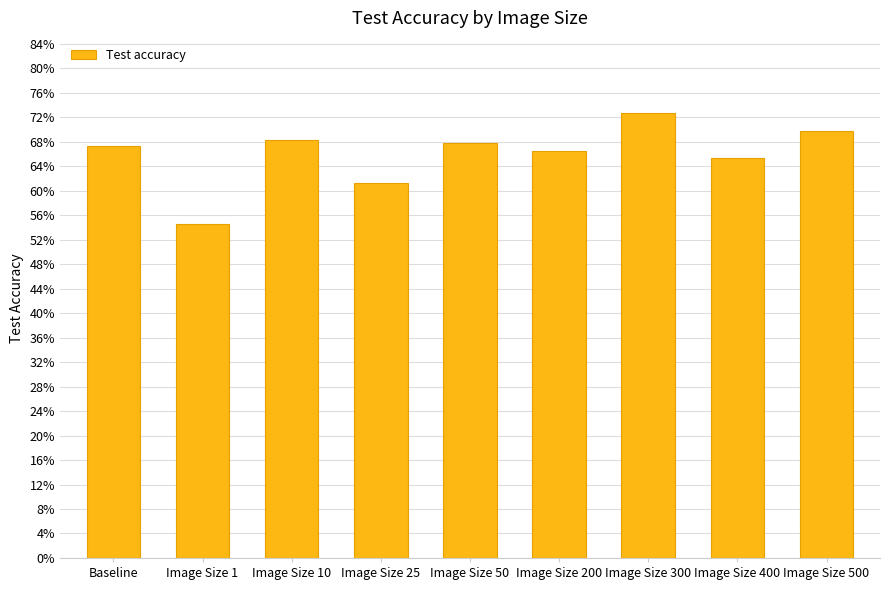

What is the sum of all values?

5.9